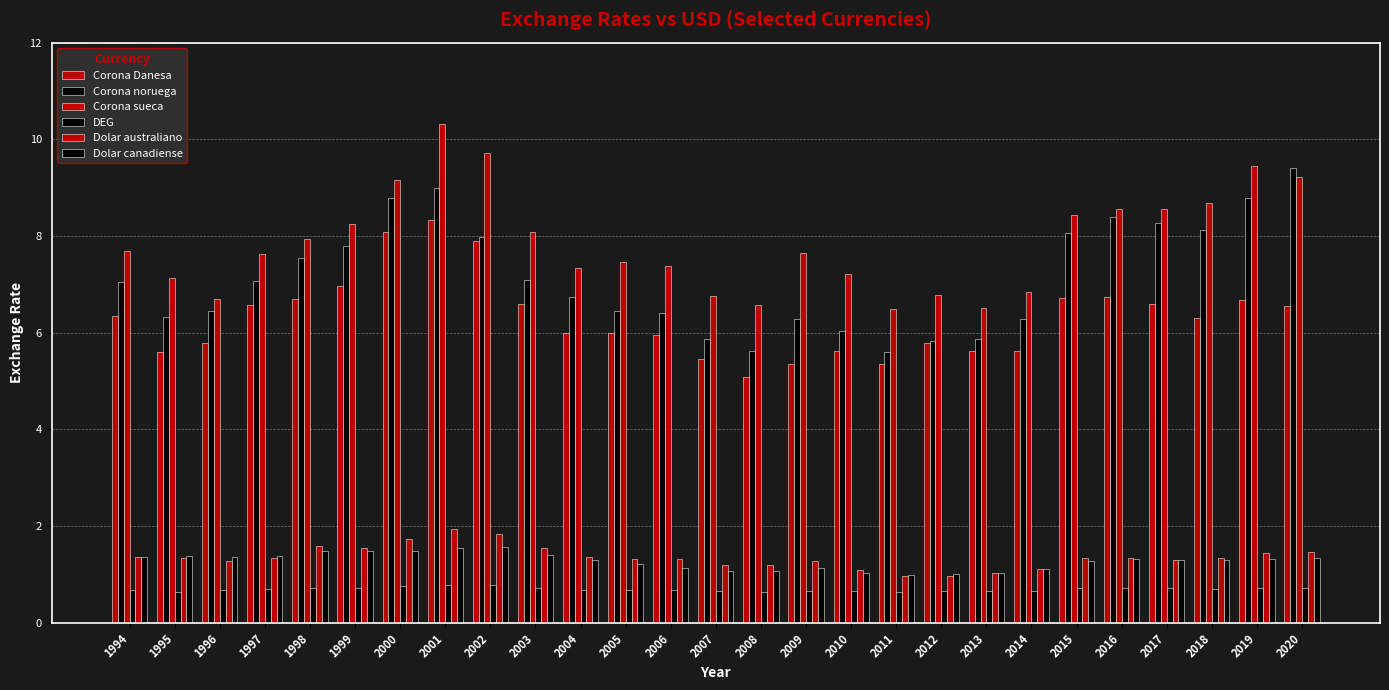

How many bars are there in each group?

6